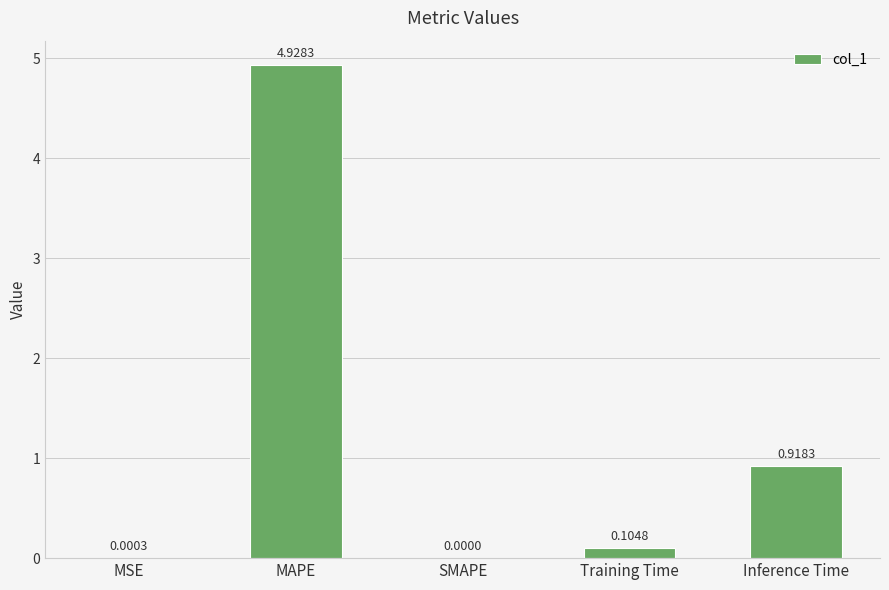

What is the change in value from MAPE to Training Time?

-4.8